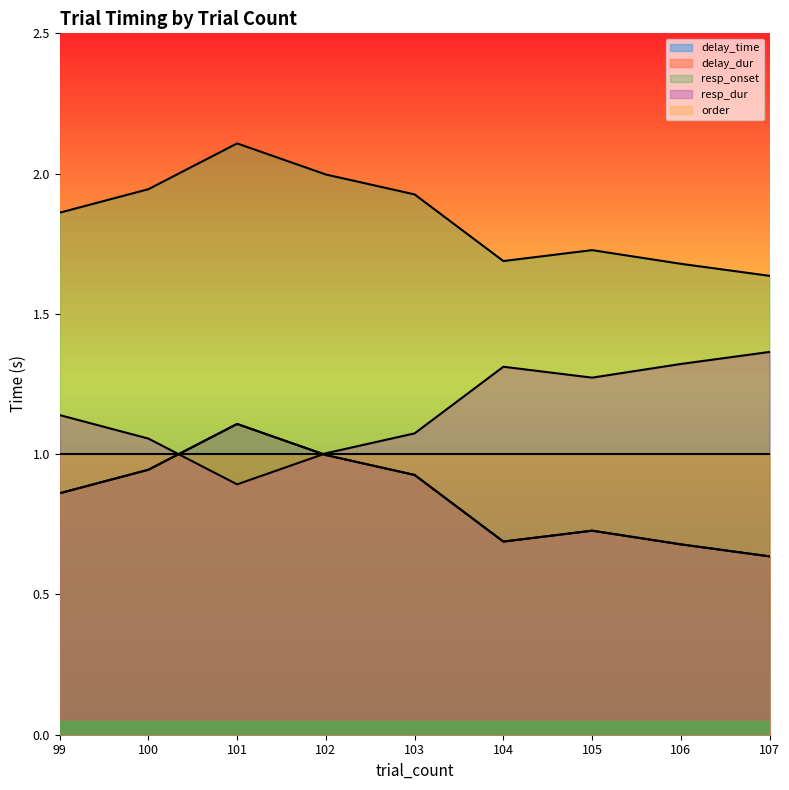

Does the chart display data point markers on the line(s)?

No